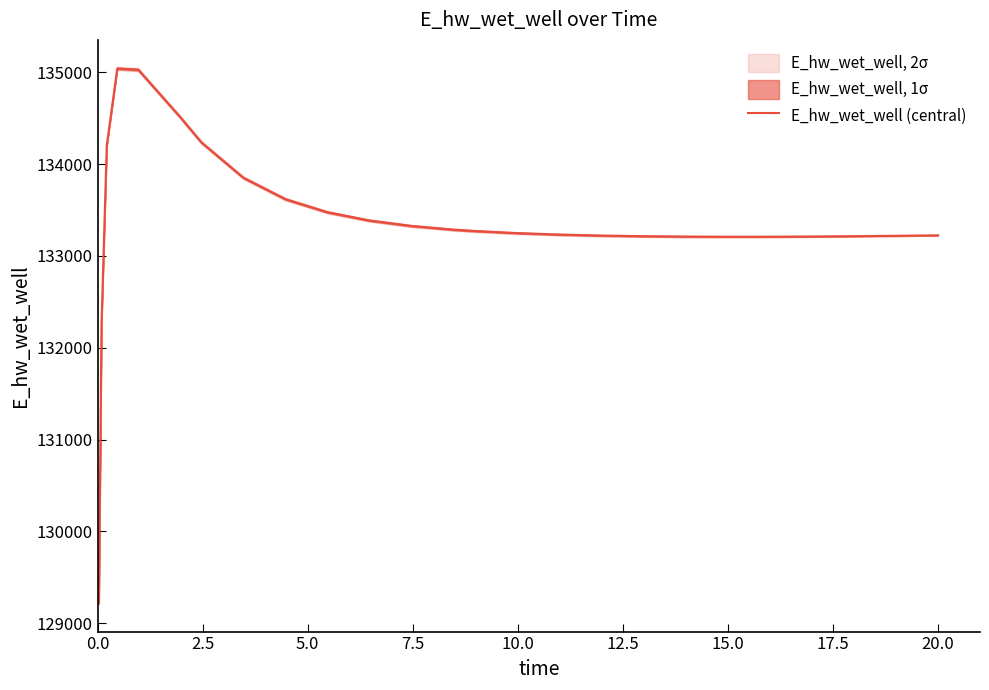

What is the sum of all values?

3467346.6